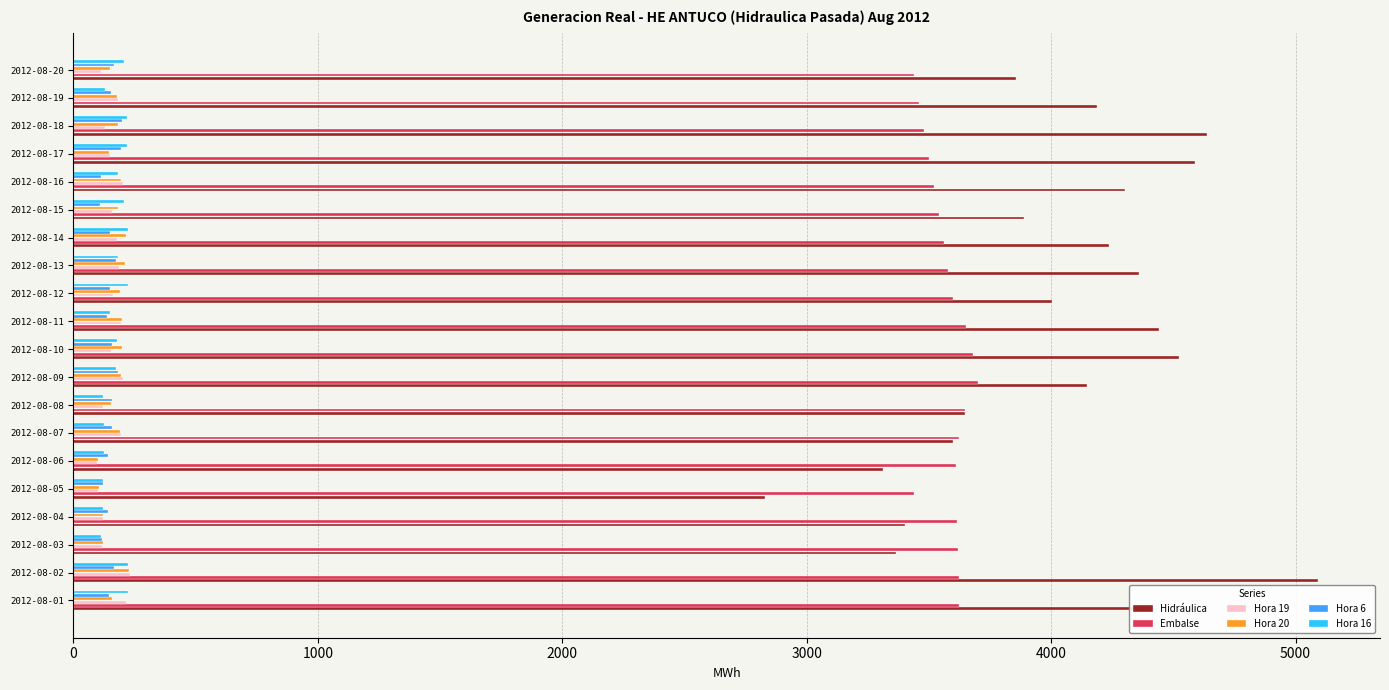

What is the maximum value shown in the chart?

5091